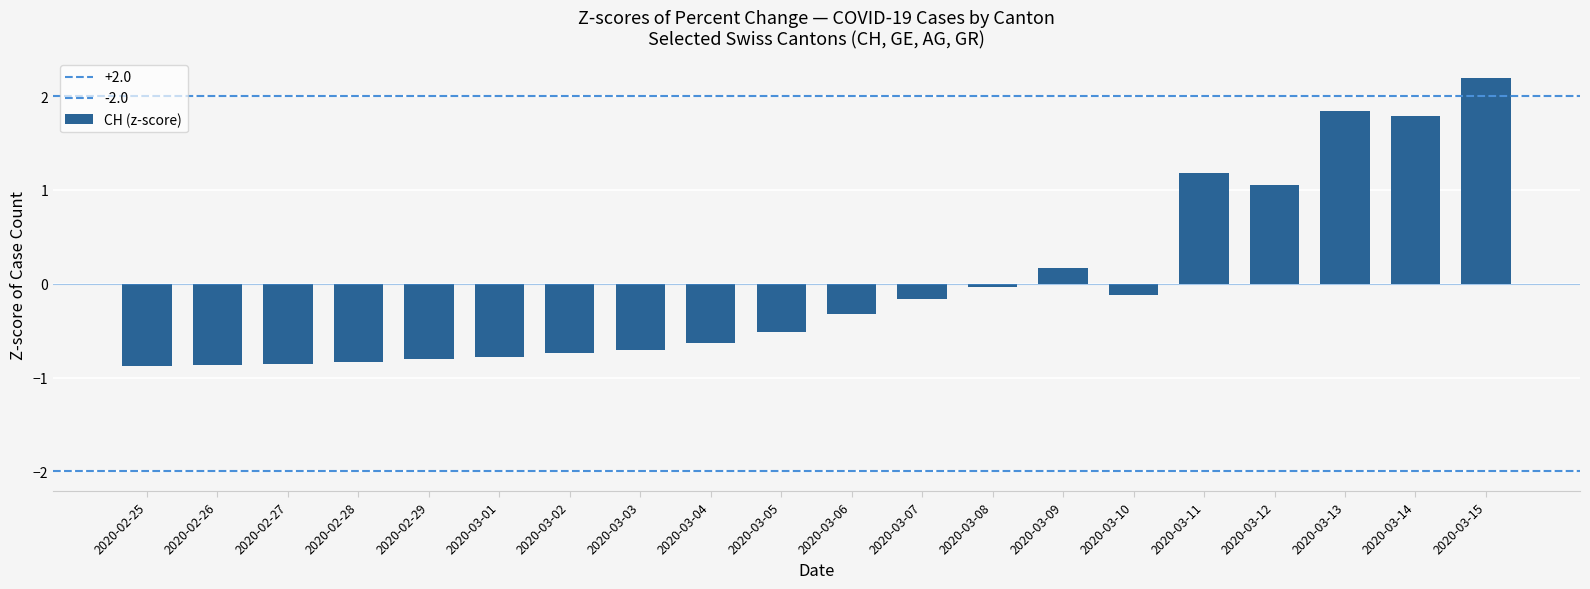

What position from the right is 2020-03-13?

3